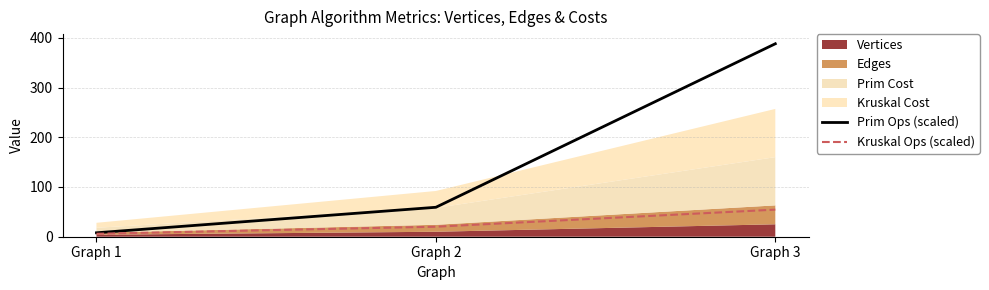

What is the minimum value shown in the chart?

5.9